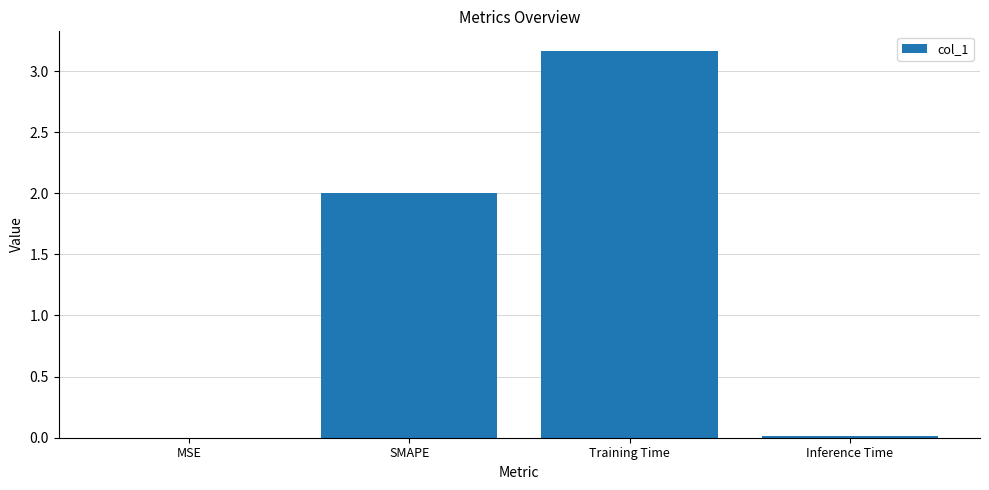

Read the value at SMAPE.

2.0